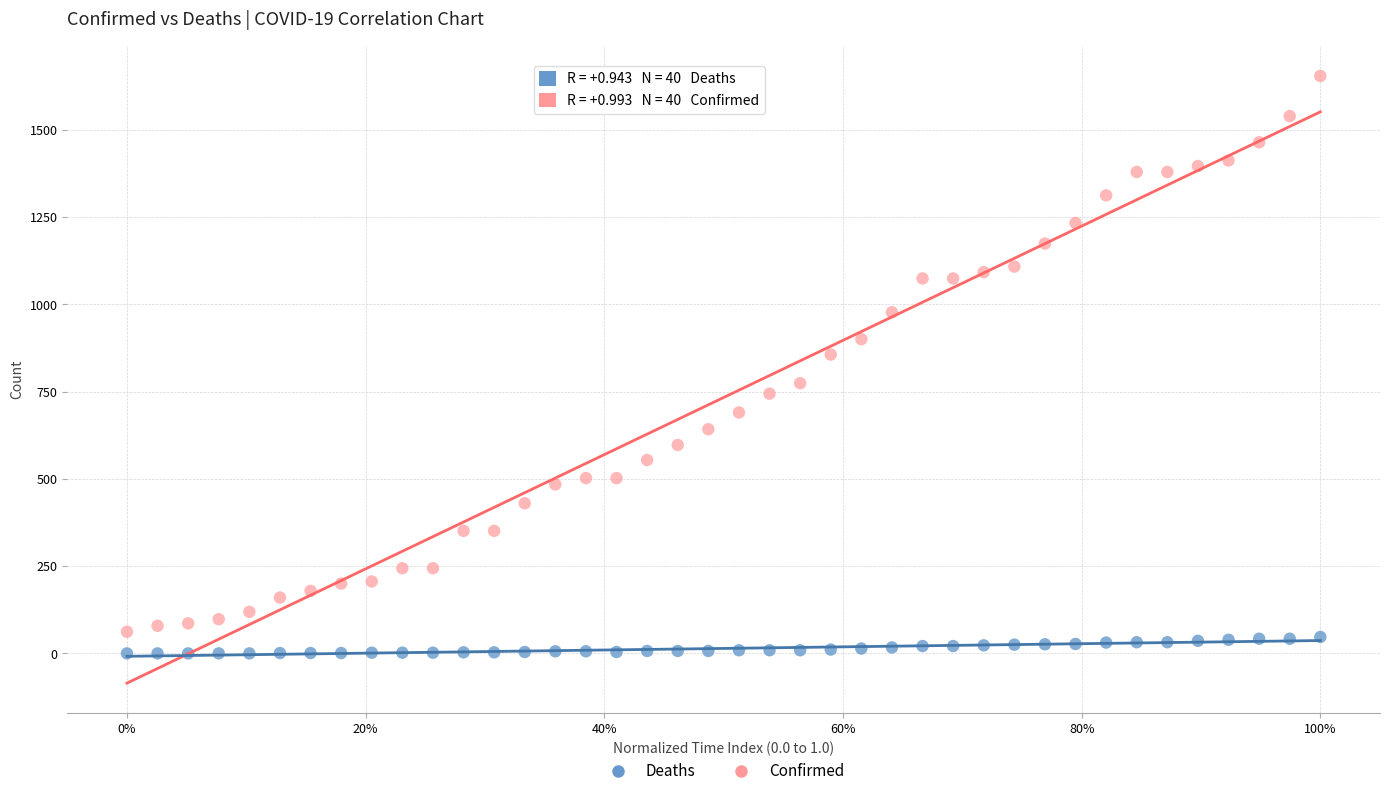

Which series has the largest Y range (max minus min)?

Confirmed